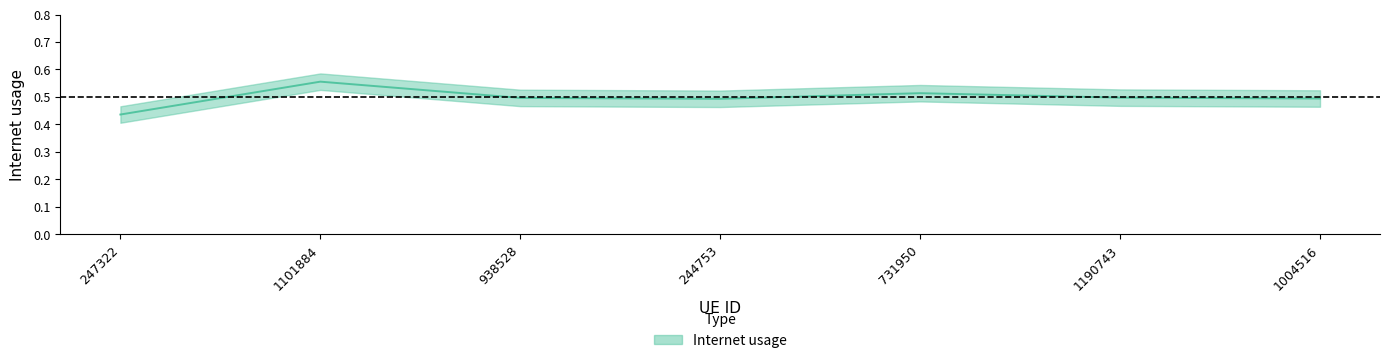

Count the number of data series in this chart.

1